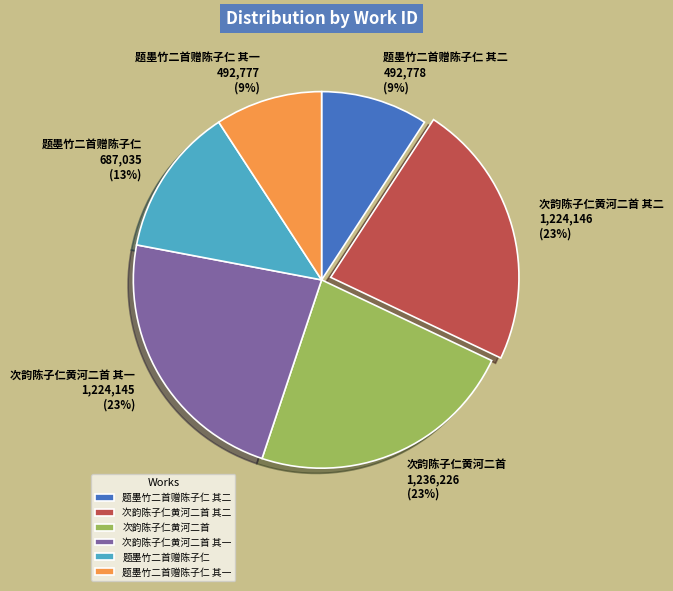

Is it true that 题墨竹二首赠陈子仁 其二 is 9% of the pie?

True